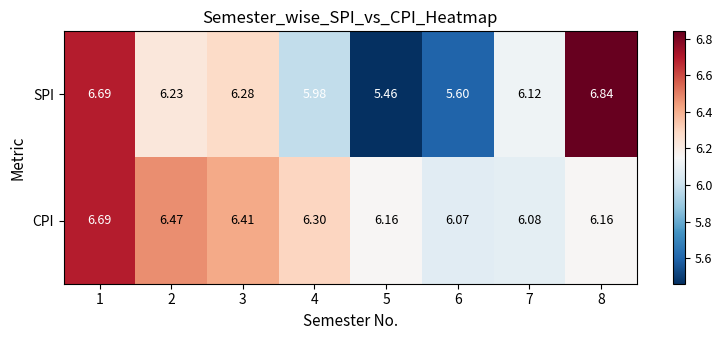

Which series has the largest total across all categories?

CPI